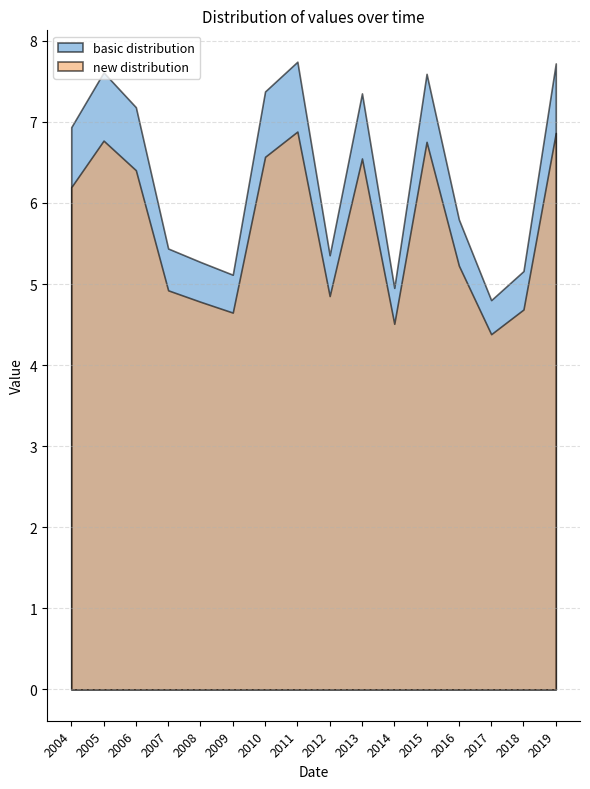

What is the sum of the values at 2009-07-15 and 2007-07-15?

10.6